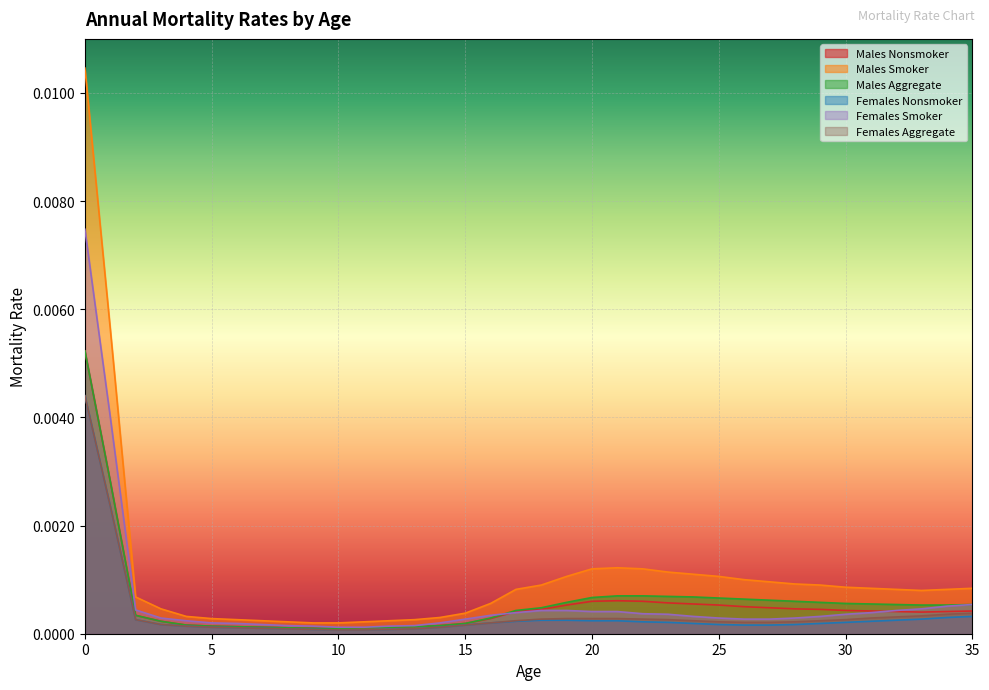

How many lines are shown in the chart?

6